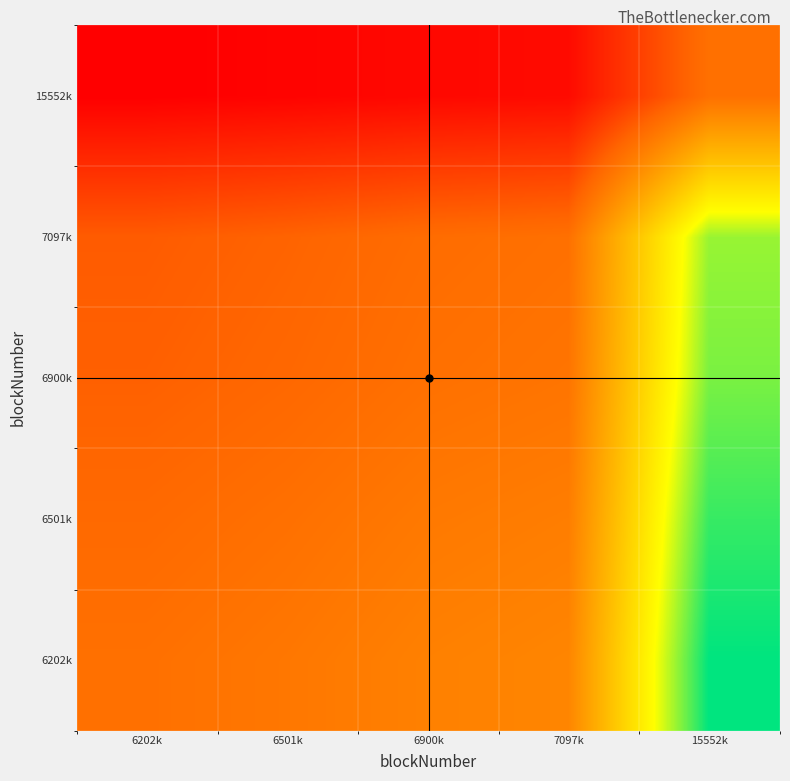

Count the number of categories in the chart.

5